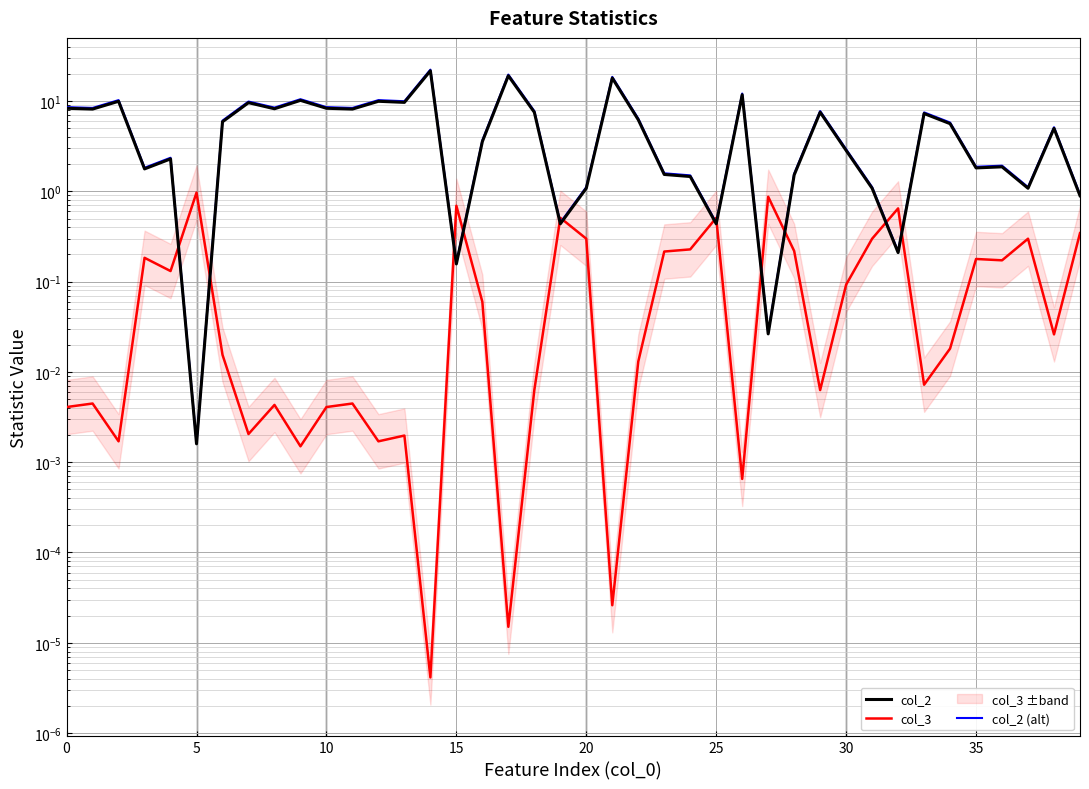

Is it true that col_2 equals 10.0 at 34?

False